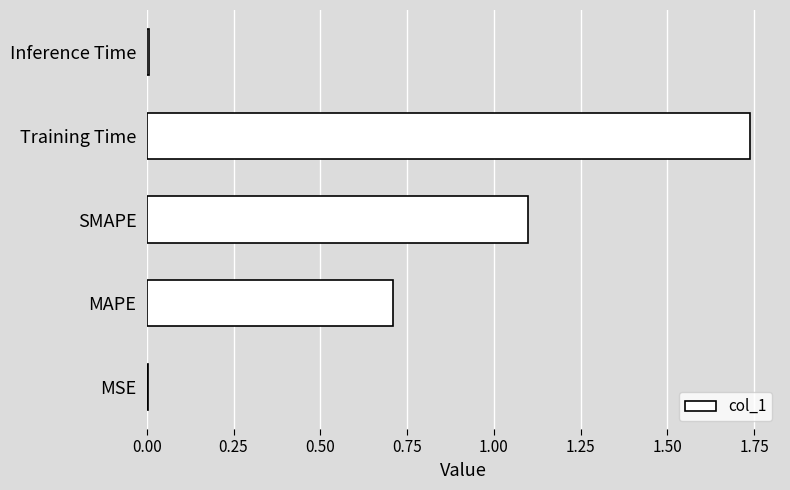

At which category does the chart reach its peak across all series?

Training Time